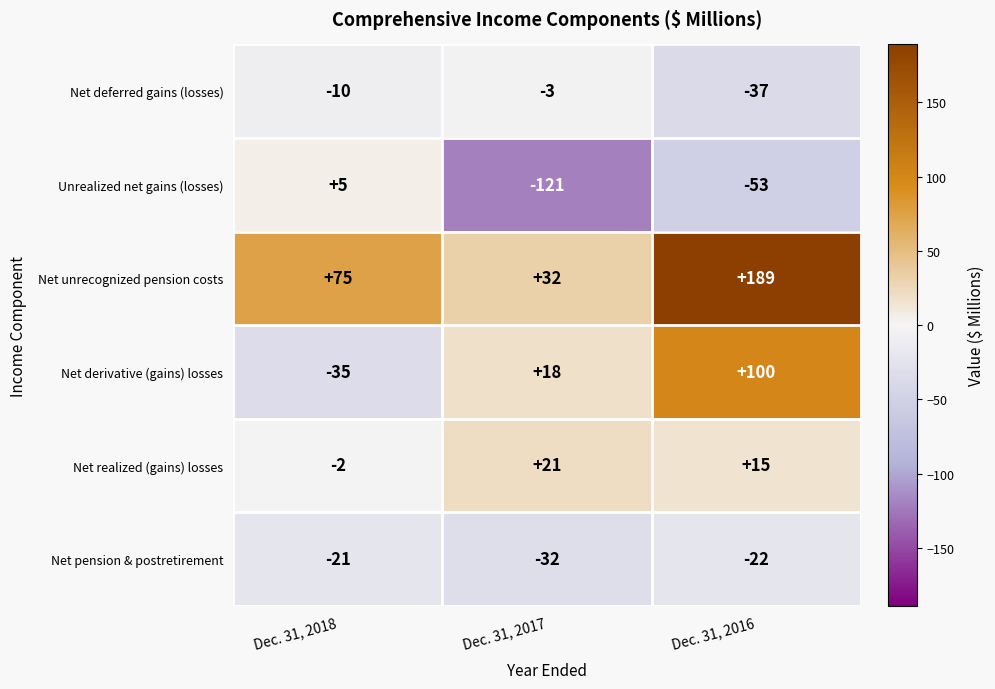

How many values in the Net realized (gains) losses series are below 15?

1